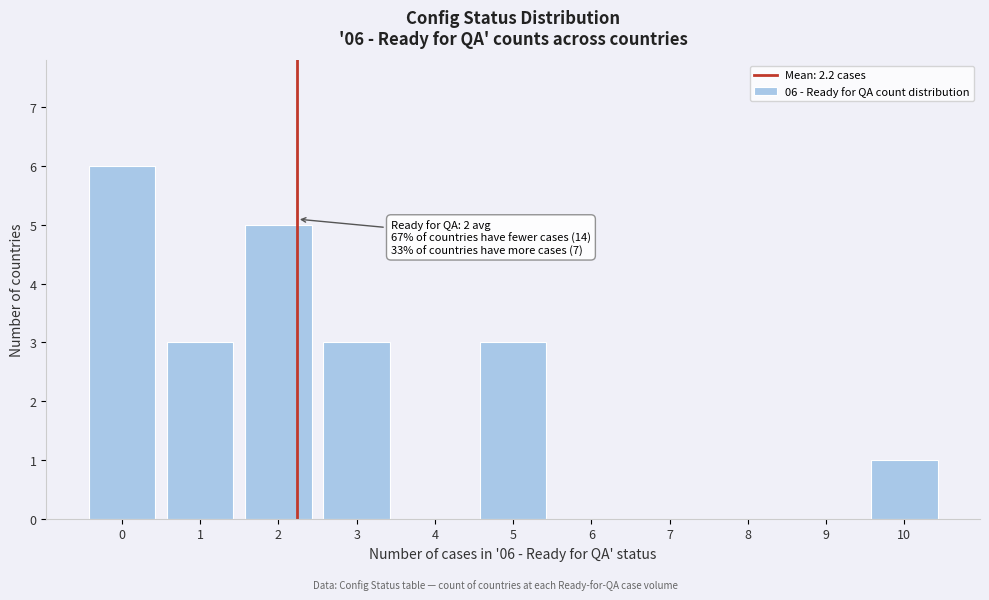

Reading left to right, transcribe all the data shown in this chart.

0=6	1=3	2=5	3=3	4=0	5=3	6=0	7=0	8=0	9=0	10=1